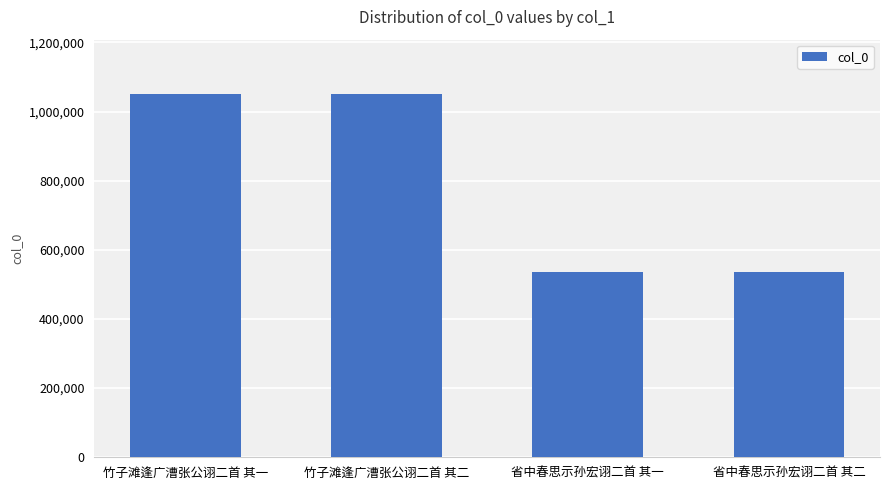

What is the change in value from 竹子滩逢广漕张公诩二首 其二 to 省中春思示孙宏诩二首 其二?

-515358